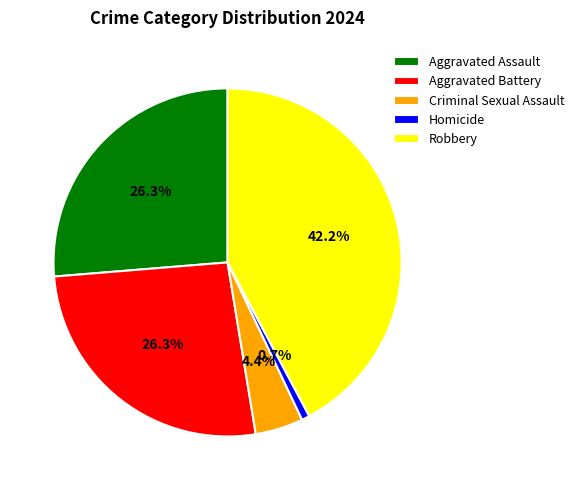

To the nearest percent, what percentage of the pie is Robbery?

42%